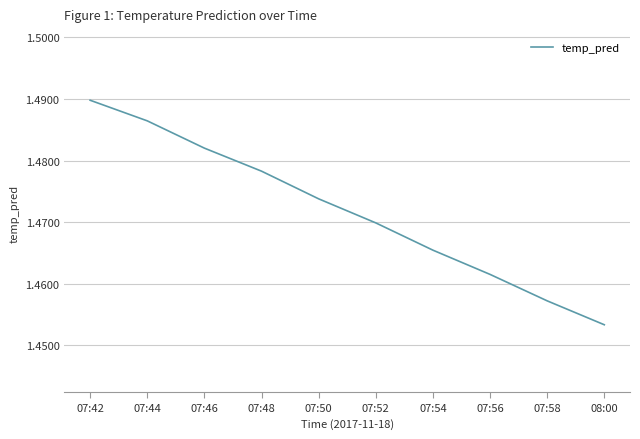

List the labels in order of value, largest first.

07:42, 07:44, 07:46, 07:48, 07:50, 07:52, 07:54, 07:56, 07:58, 08:00